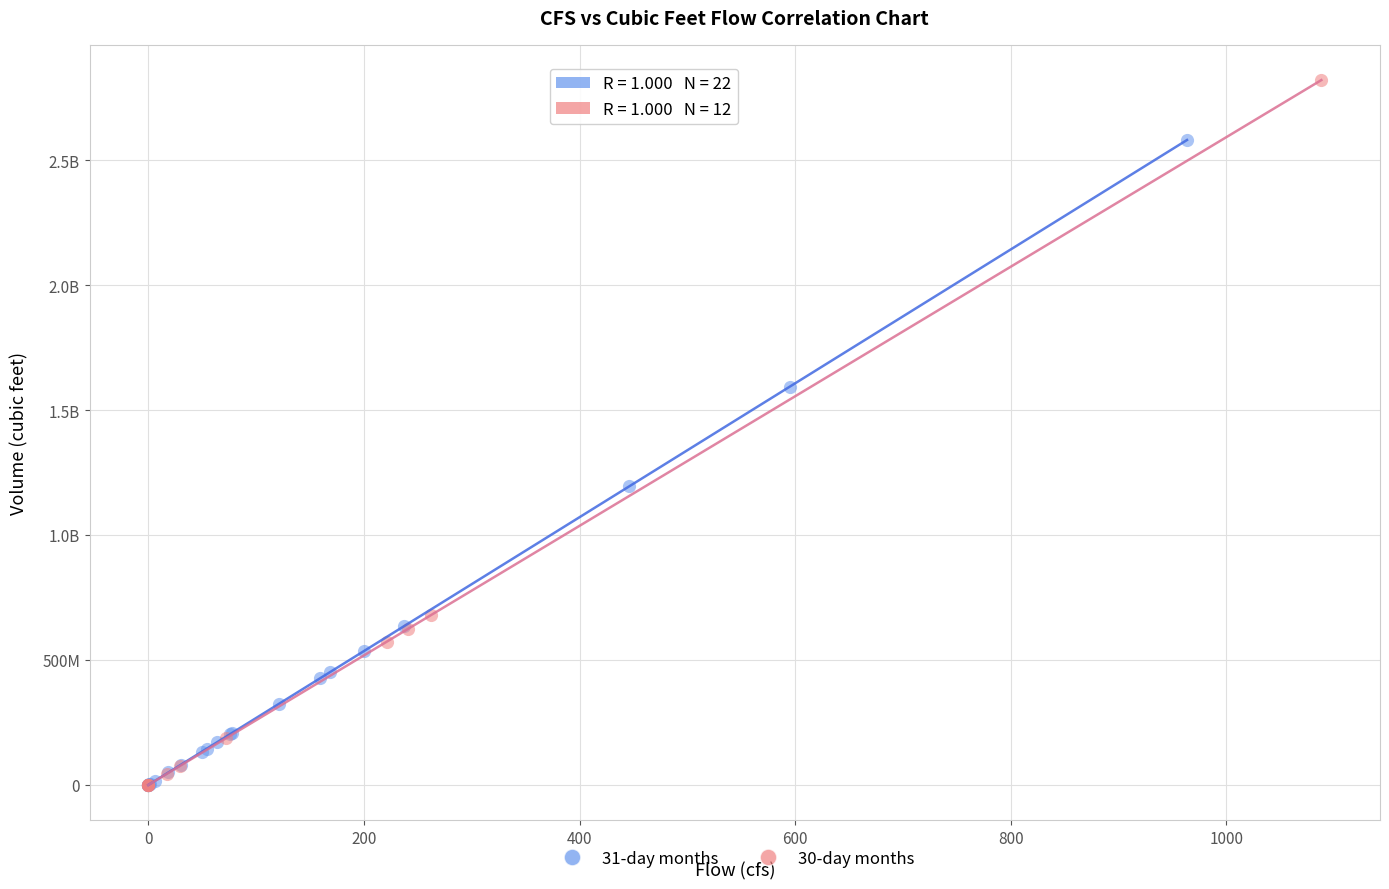

What are all the series names shown in the legend?

31-day months, 30-day months